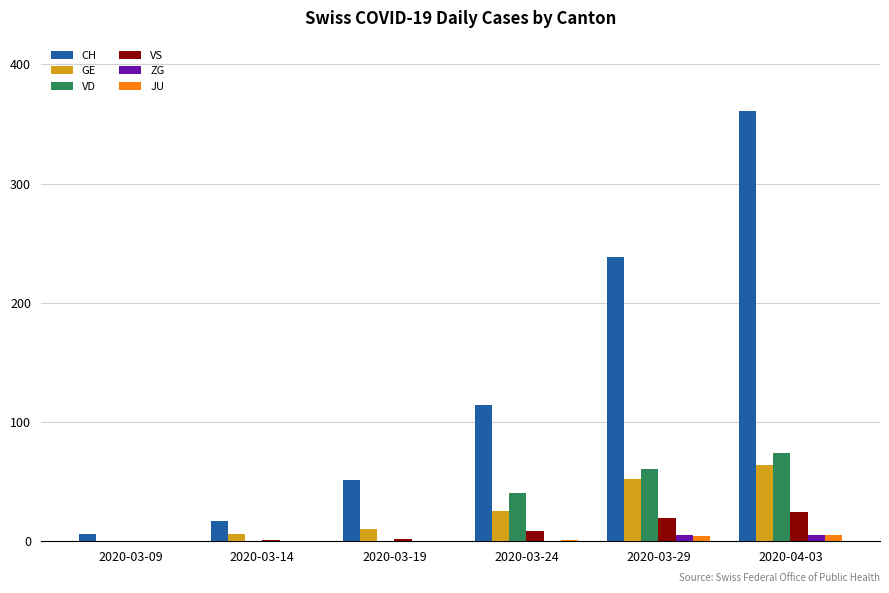

The JU series shows 1 at 2020-03-24. True or false?

True